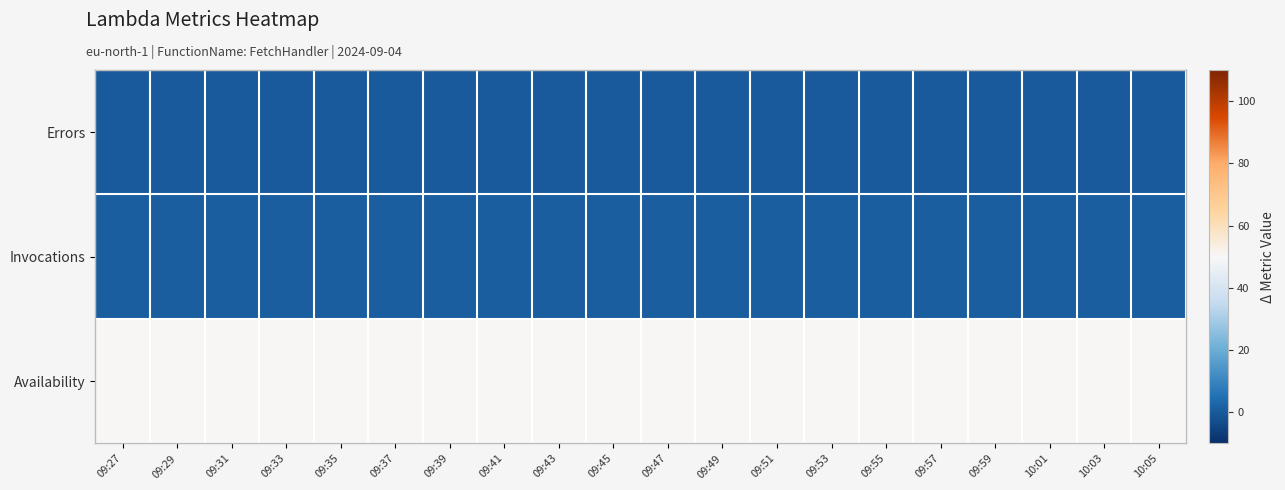

At how many categories does at least one series exceed 34?

20